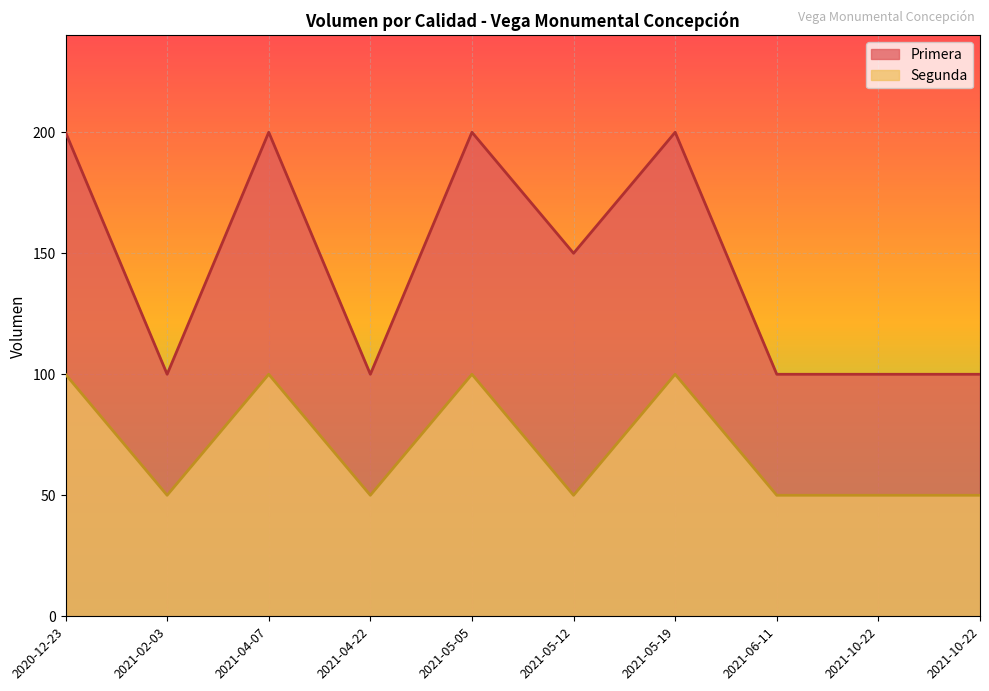

At which category does Segunda reach its first local peak?

2021-04-07